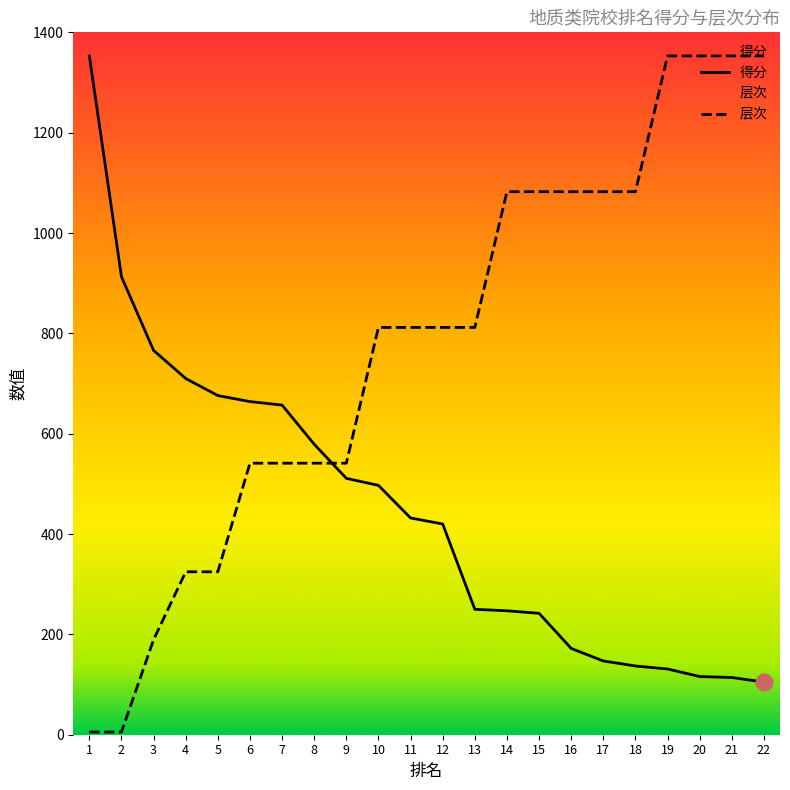

True or false: 得分 has more than 1 interior local peaks.

False